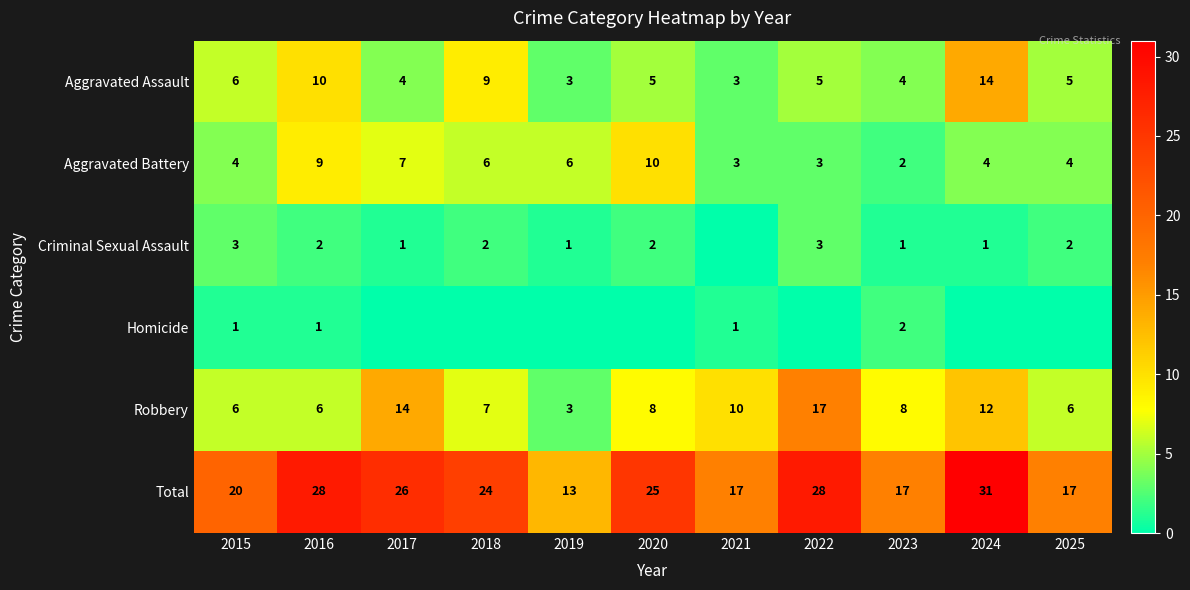

What is the difference between the Total values at 2016 and 2024?

3